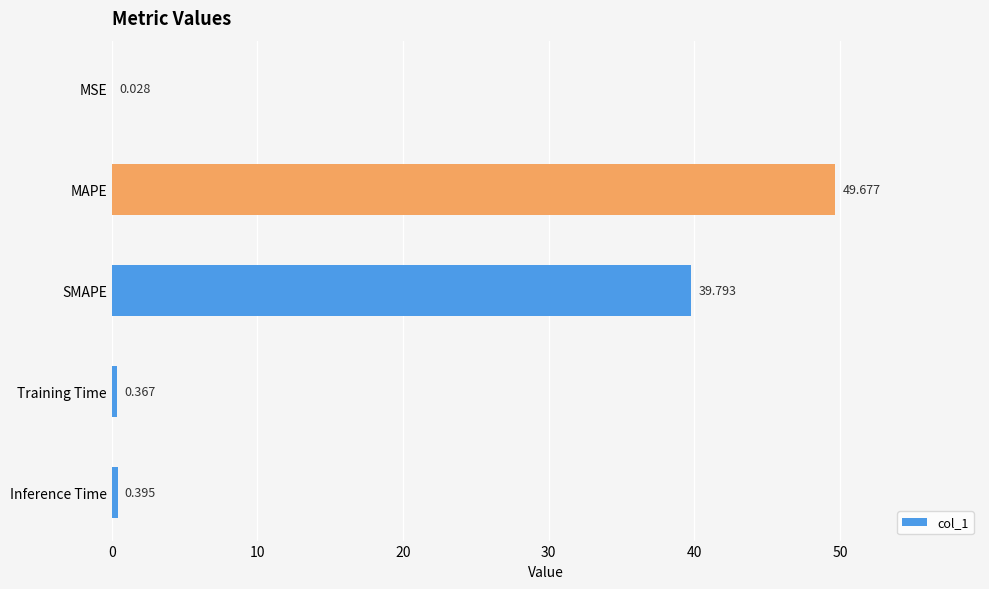

Which category has the highest value across all series?

MAPE